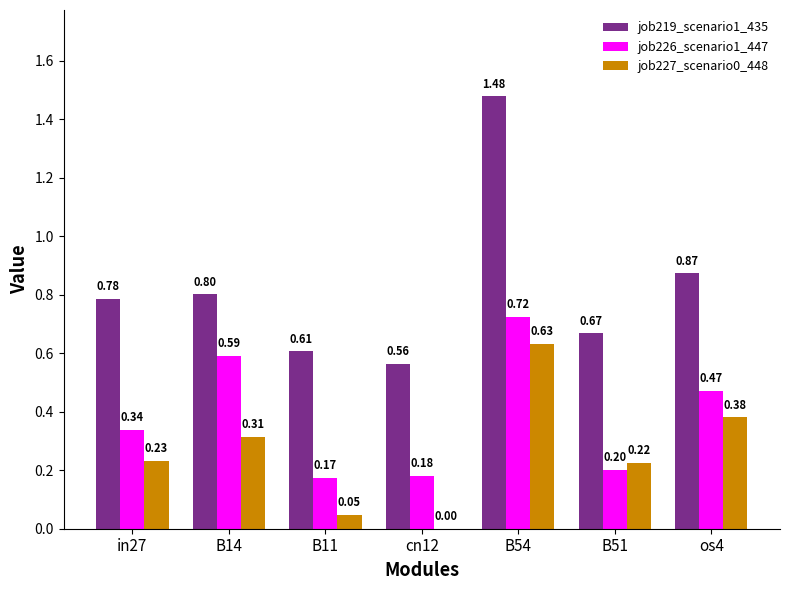

Which series has the largest total across all categories?

job219_scenario1_435